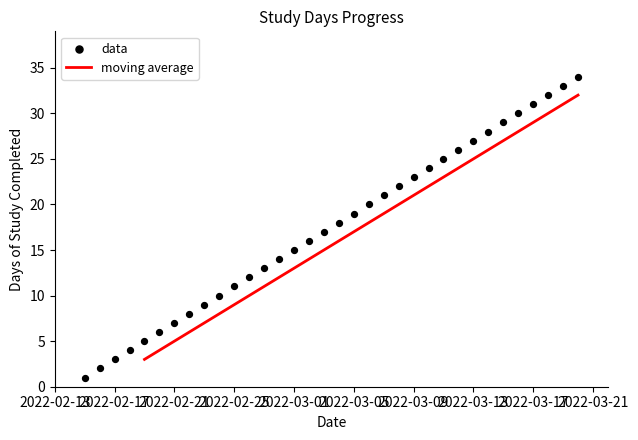

Between 2022-03-02 and 2022-02-21, which is larger?

2022-03-02